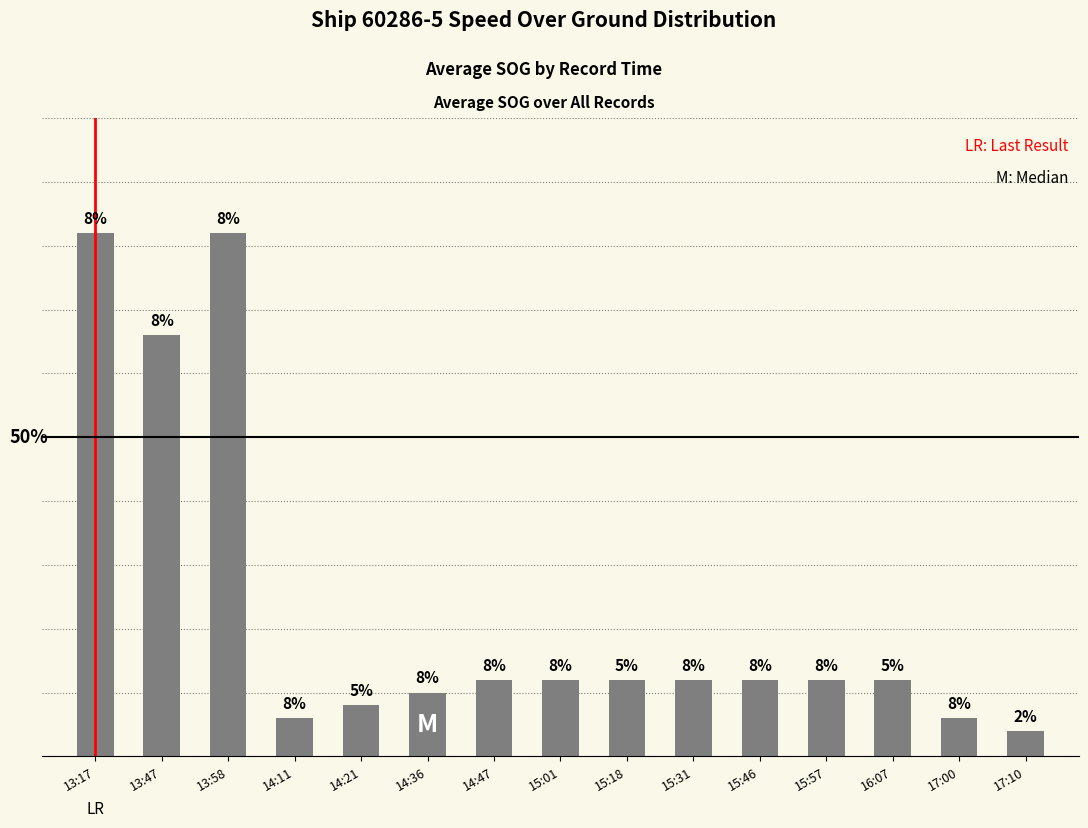

How many bars are there in total?

15